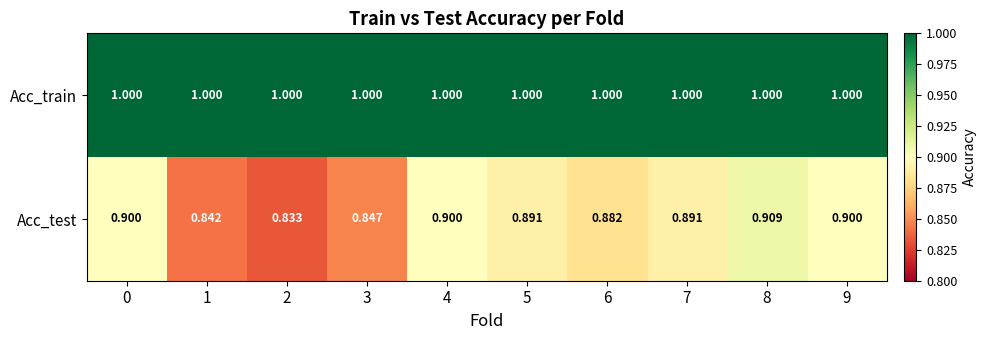

Which series has the largest total across all categories?

Acc_train